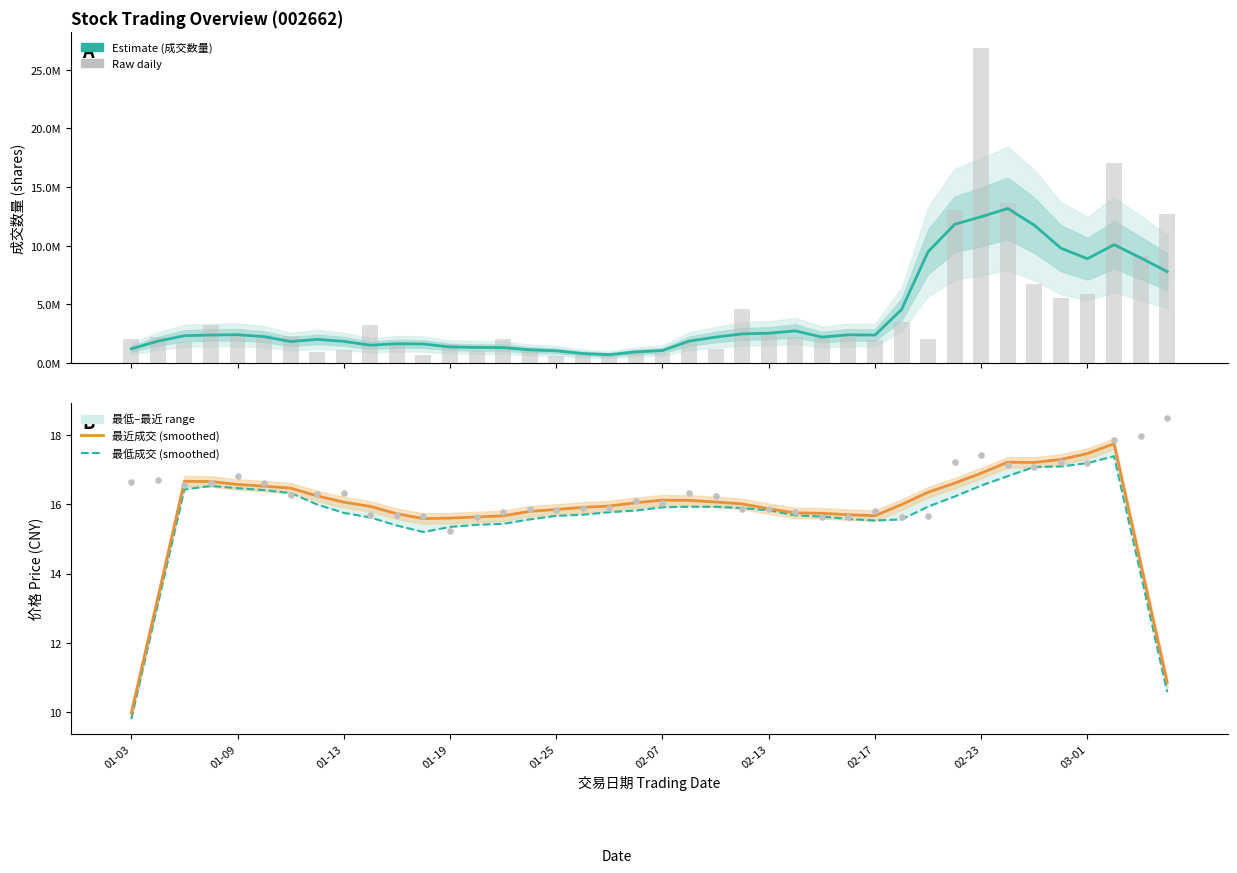

Which series contains the lowest Y value?

最低成交 (smoothed)